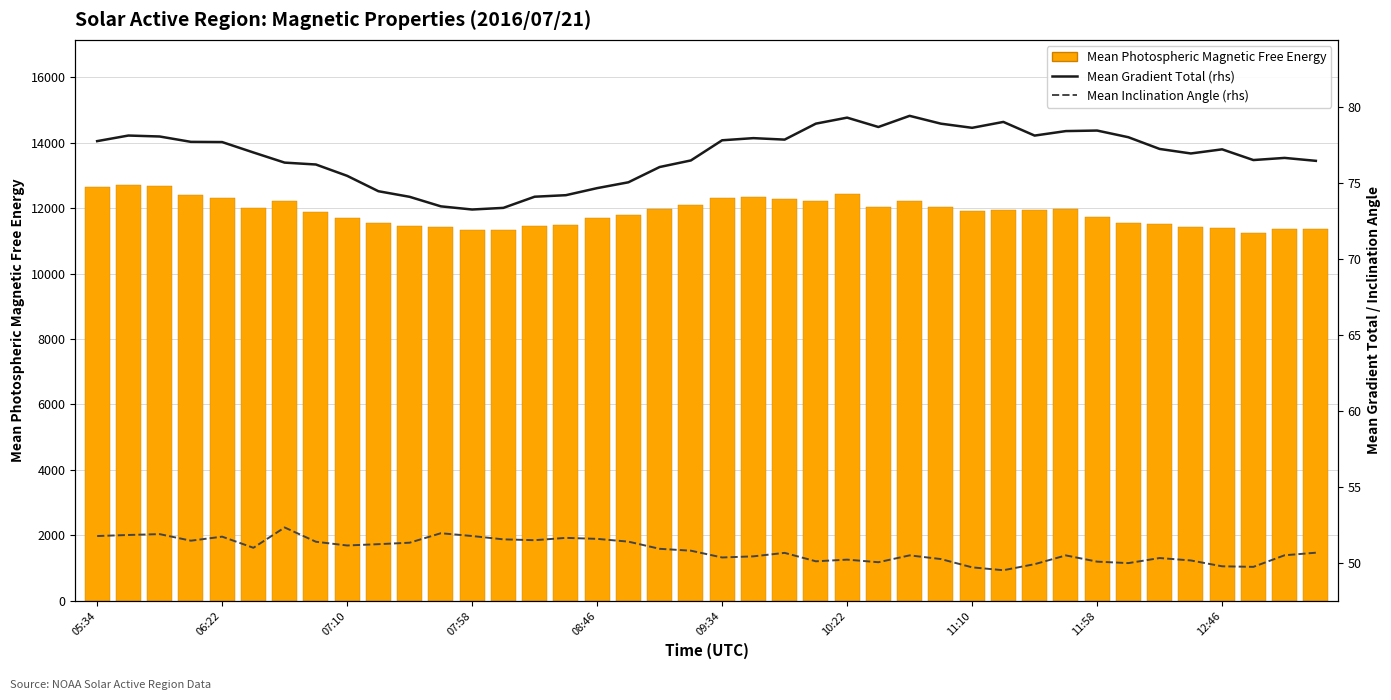

List the series in order of their peak value, lowest first.

Mean Inclination Angle (rhs), Mean Gradient Total (rhs), Mean Photospheric Magnetic Free Energy